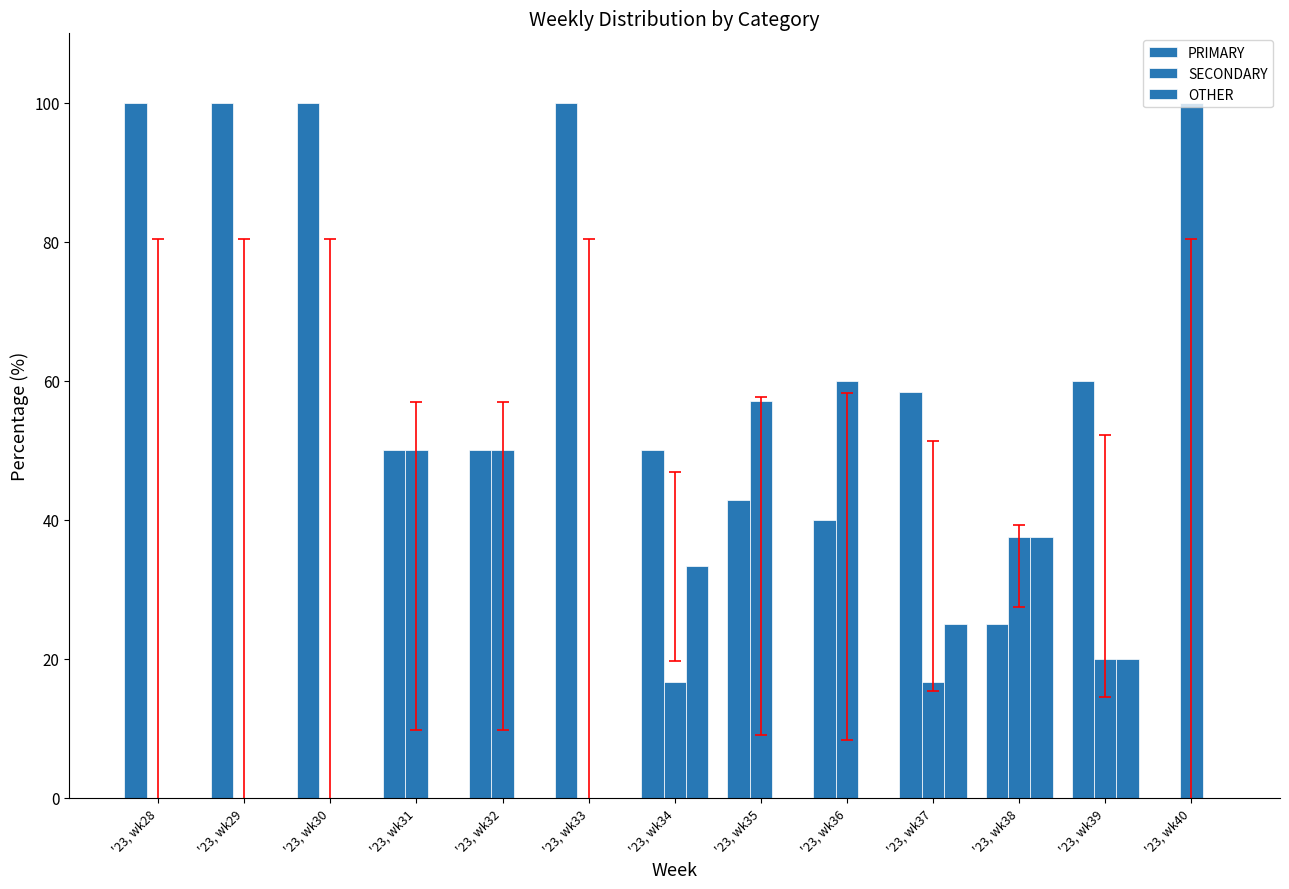

How many values in PRIMARY are above zero?

12